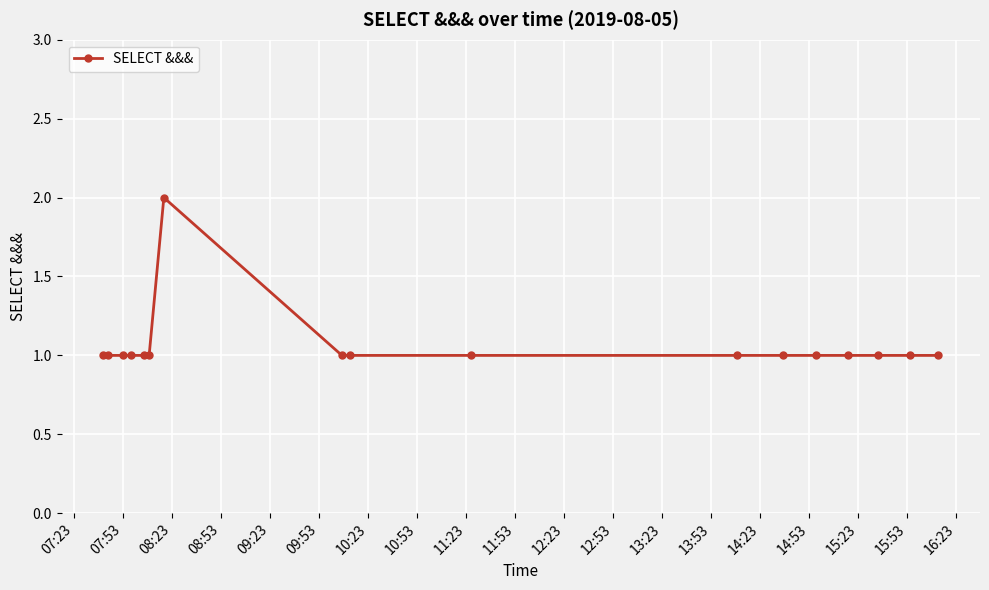

What is the sum of all values?

18